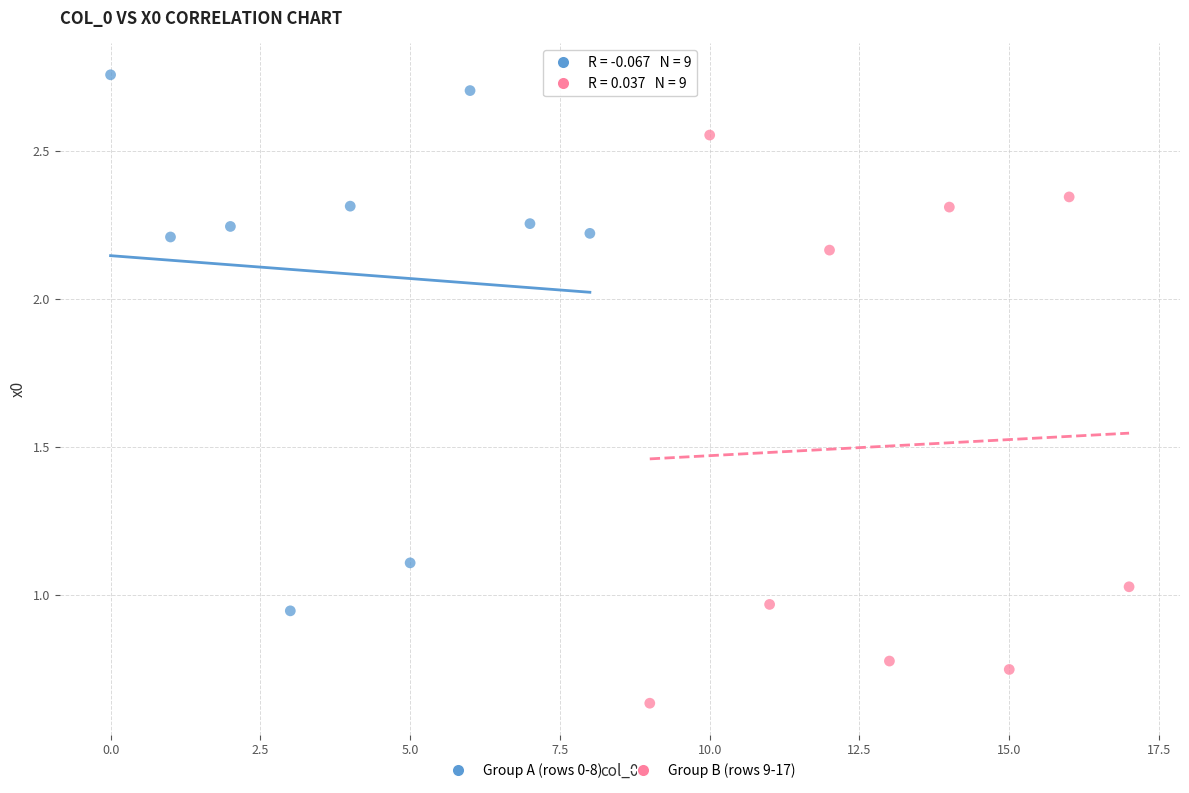

Which series contains the lowest Y value?

Group B (rows 9-17)